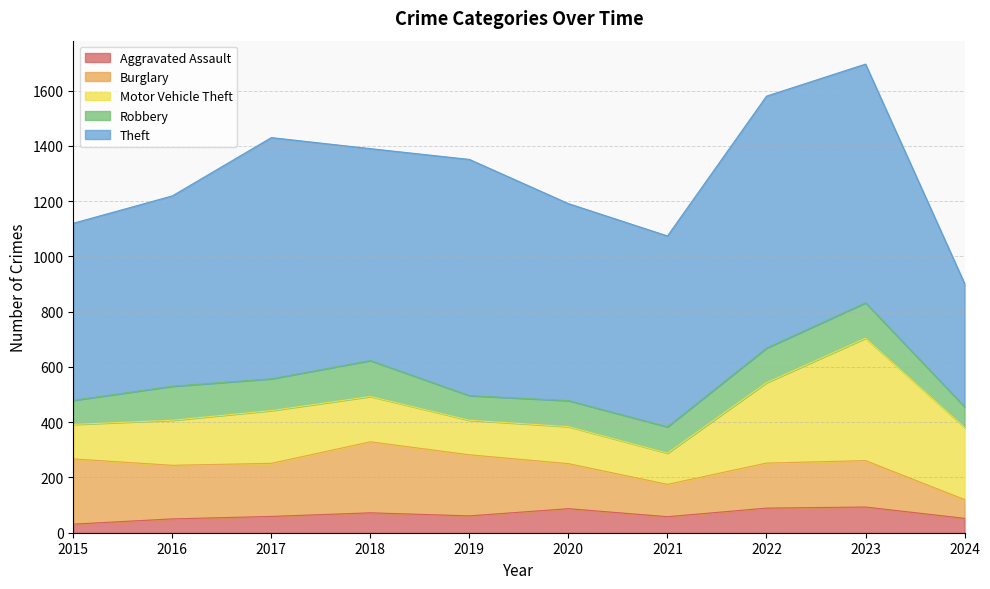

In Burglary, how many points are lower than both neighbors (excluding endpoints)?

2